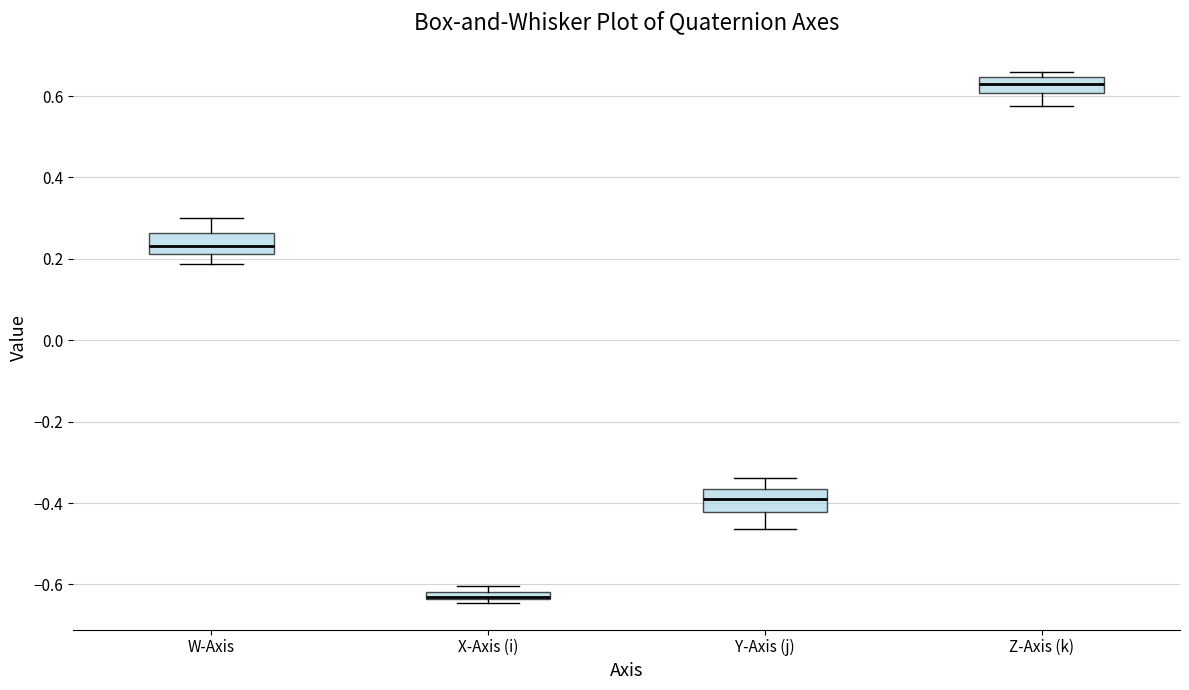

Where is the lower edge of the box for W-Axis on the y-axis? The values are not printed on the chart, so give them approximately, as read against the axis.

0.22